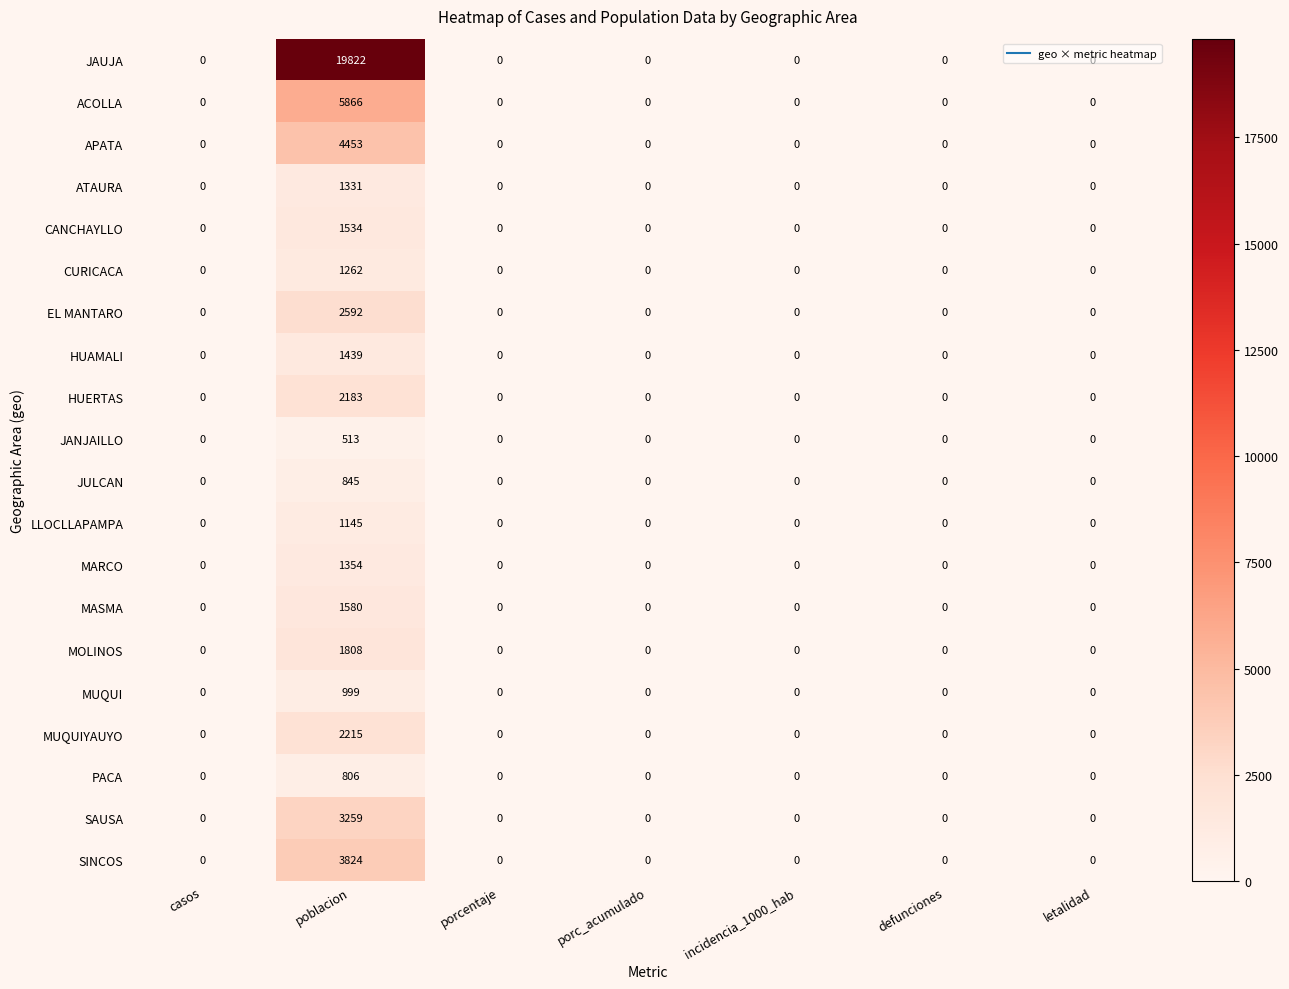

At which category is the sum across all series the highest?

poblacion